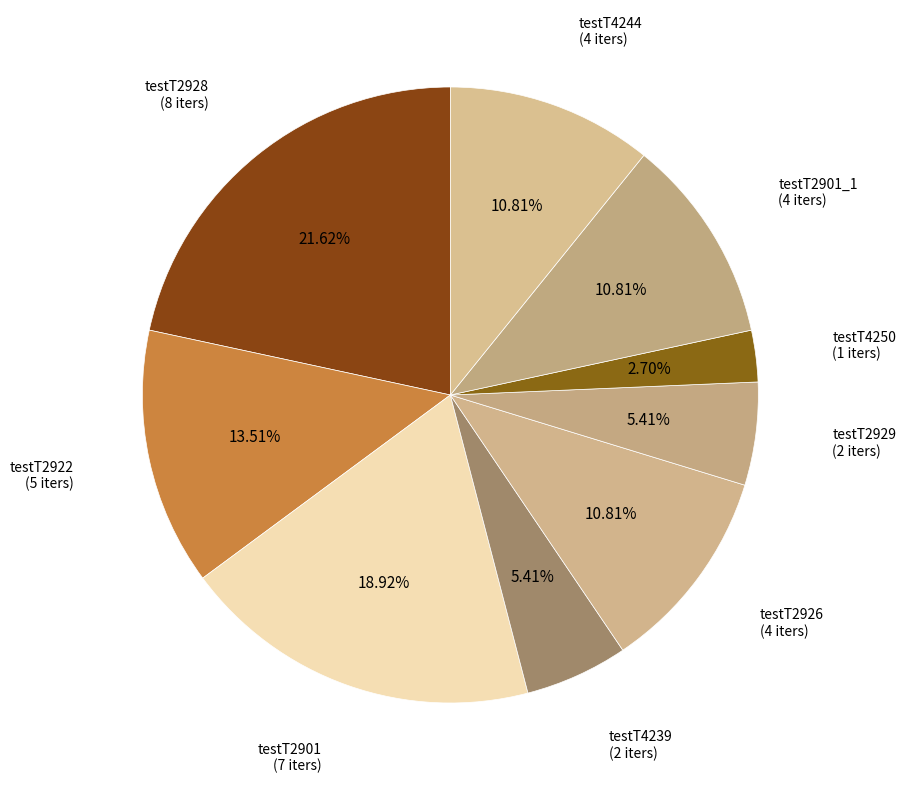

Which slice is the largest?

testT2928